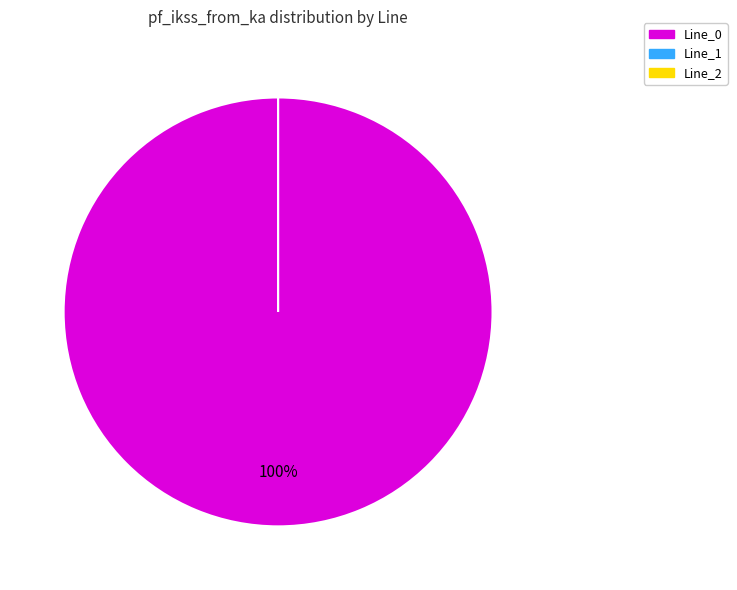

What percentage do Line_0 and Line_1 together represent?

100.0%